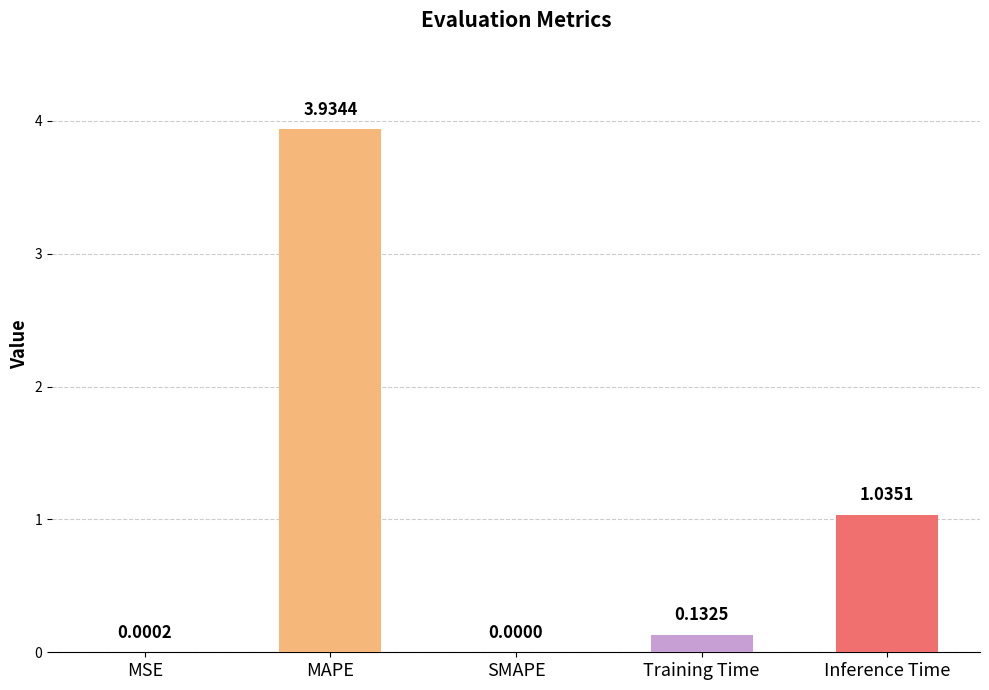

At which category does the chart reach its peak across all series?

MAPE